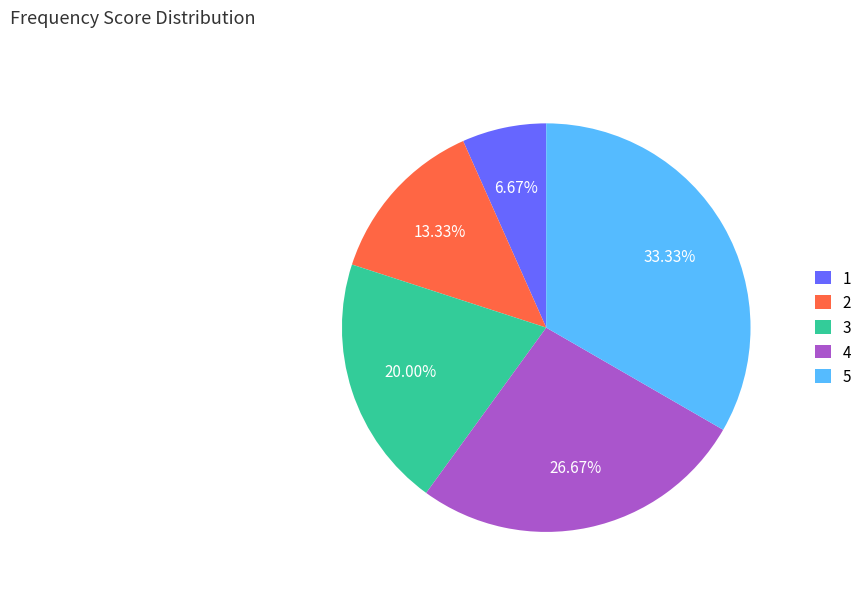

To the nearest percent, what is the average slice percentage?

20%